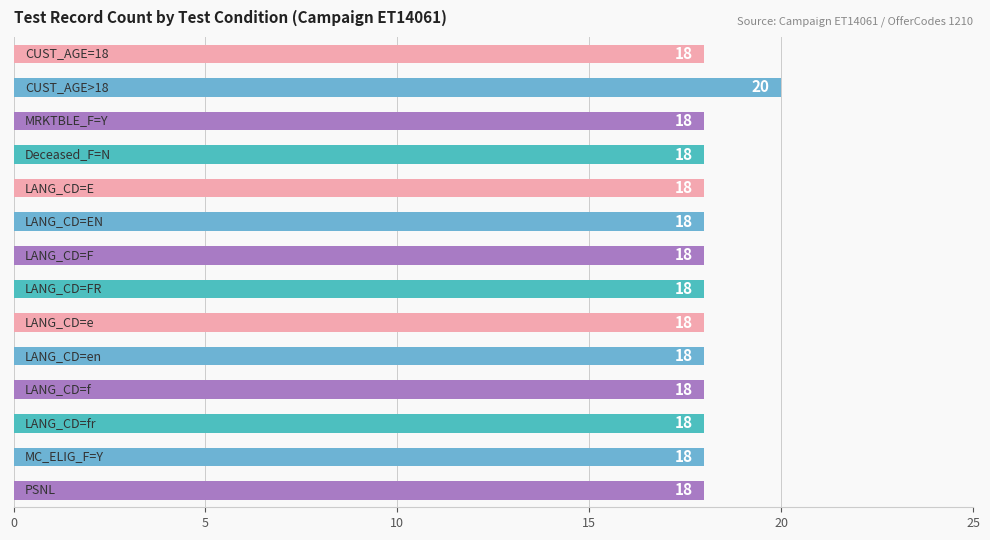

Reading bottom to top, list all the values displayed in this chart.

18	18	18	18	18	18	18	18	18	18	18	18	20	18